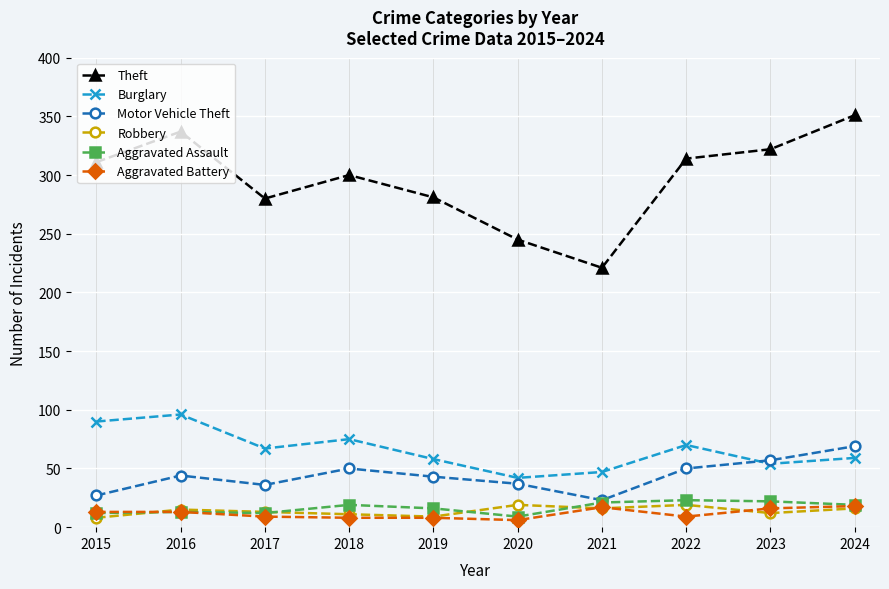

Which category has the highest value across all series?

2024